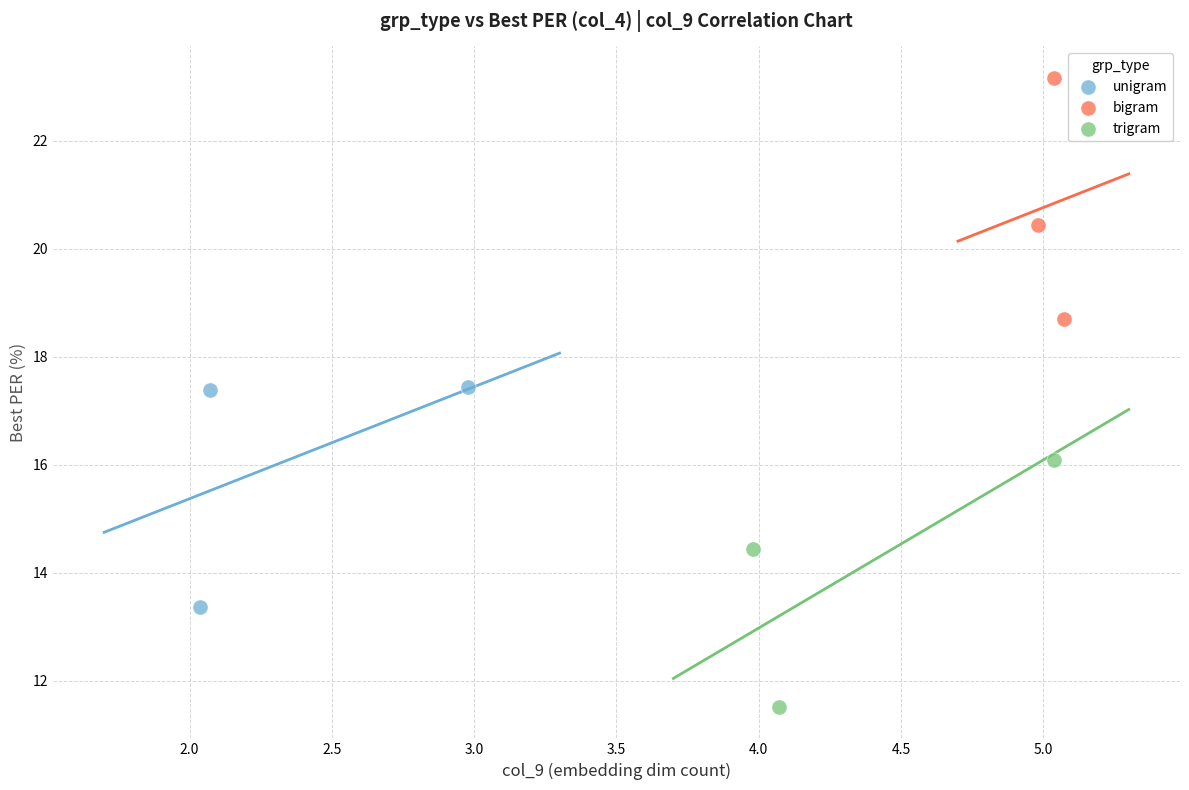

Which series reaches the minimum Y coordinate?

trigram